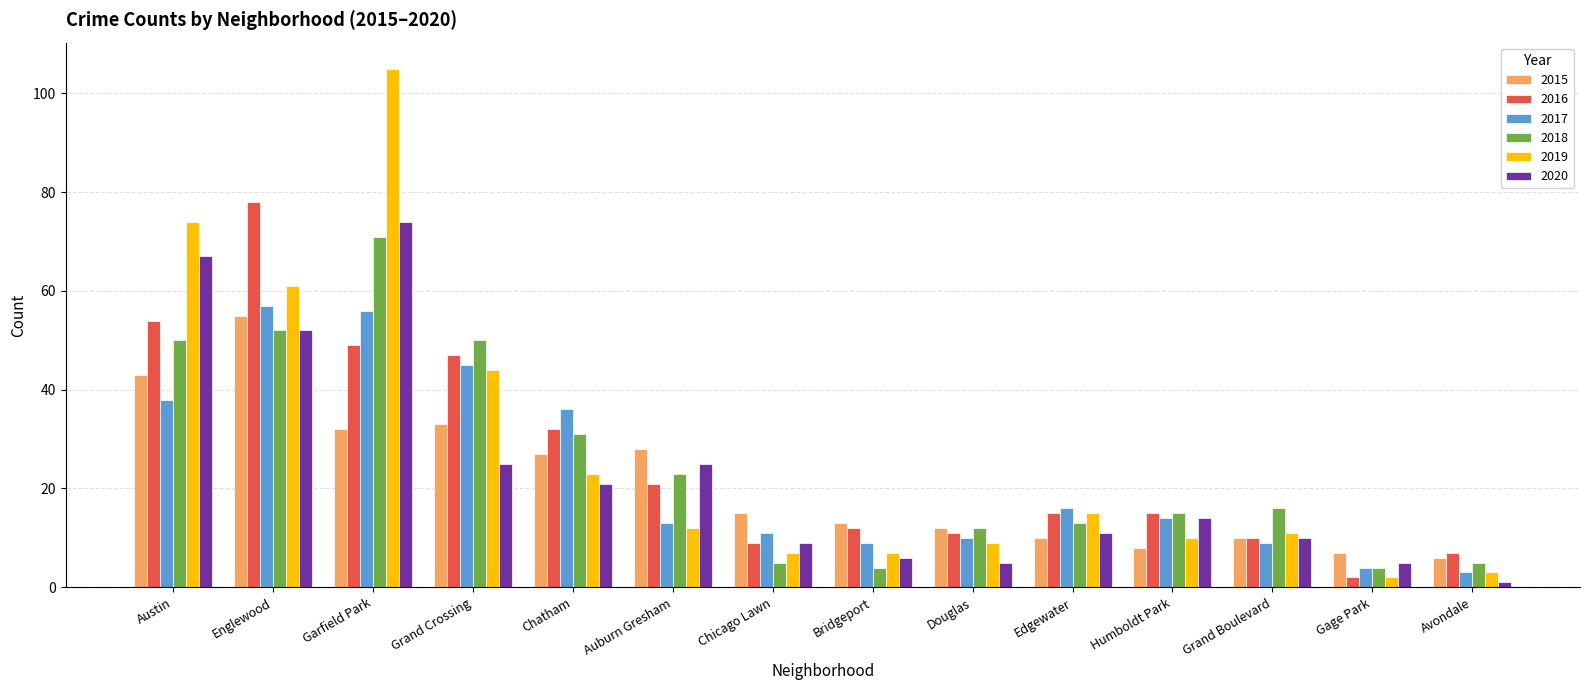

Reading left to right, transcribe all the data shown in this chart.

2015: 43	55	32	33	27	28	15	13	12	10	8	10	7	6
2016: 54	78	49	47	32	21	9	12	11	15	15	10	2	7
2017: 38	57	56	45	36	13	11	9	10	16	14	9	4	3
2018: 50	52	71	50	31	23	5	4	12	13	15	16	4	5
2019: 74	61	105	44	23	12	7	7	9	15	10	11	2	3
2020: 67	52	74	25	21	25	9	6	5	11	14	10	5	1